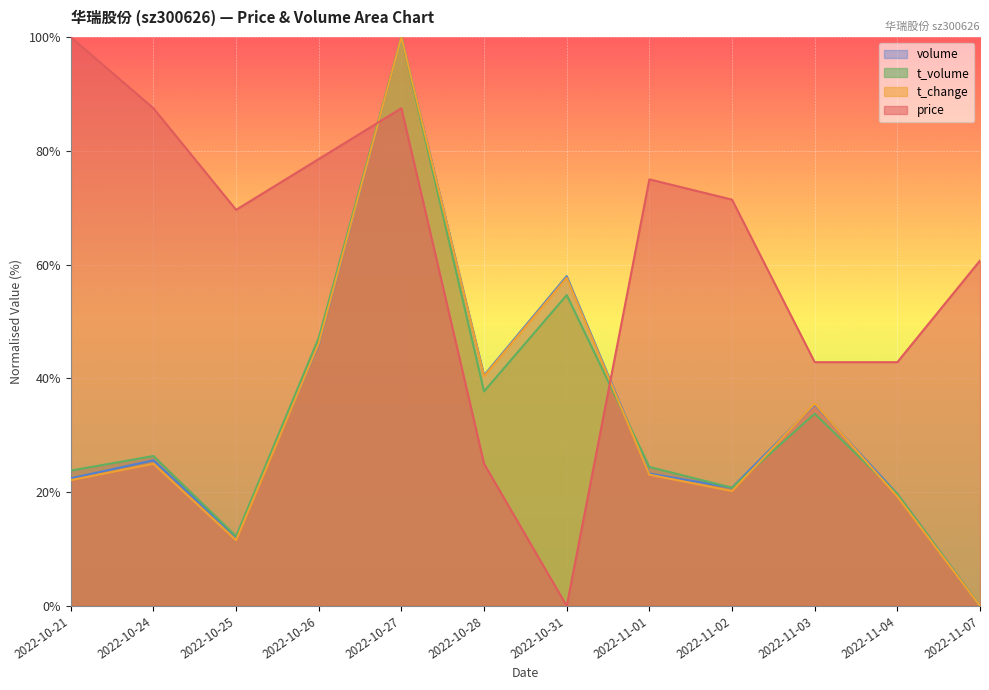

Where is t_change nearest to the value 50?

2022-10-26